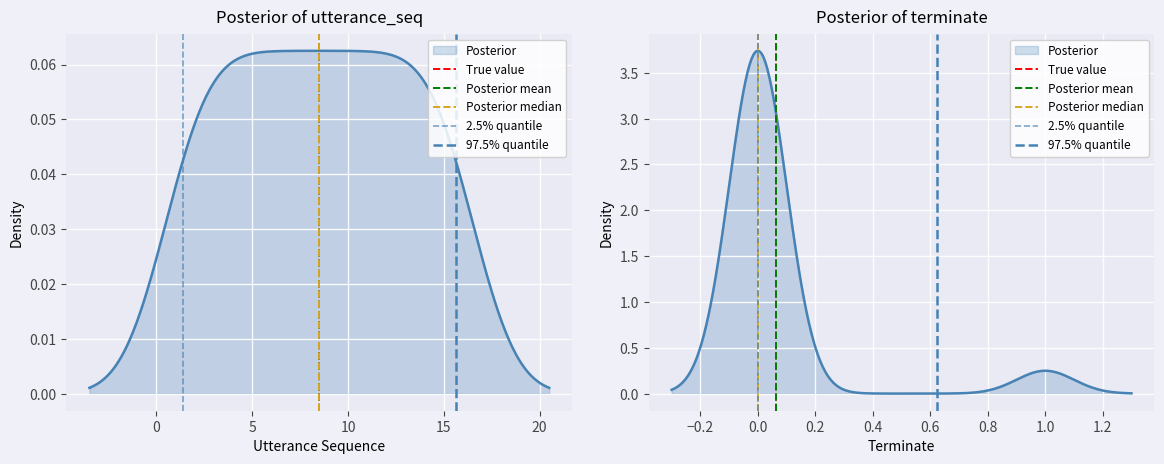

Does the chart display data point markers on the line(s)?

No